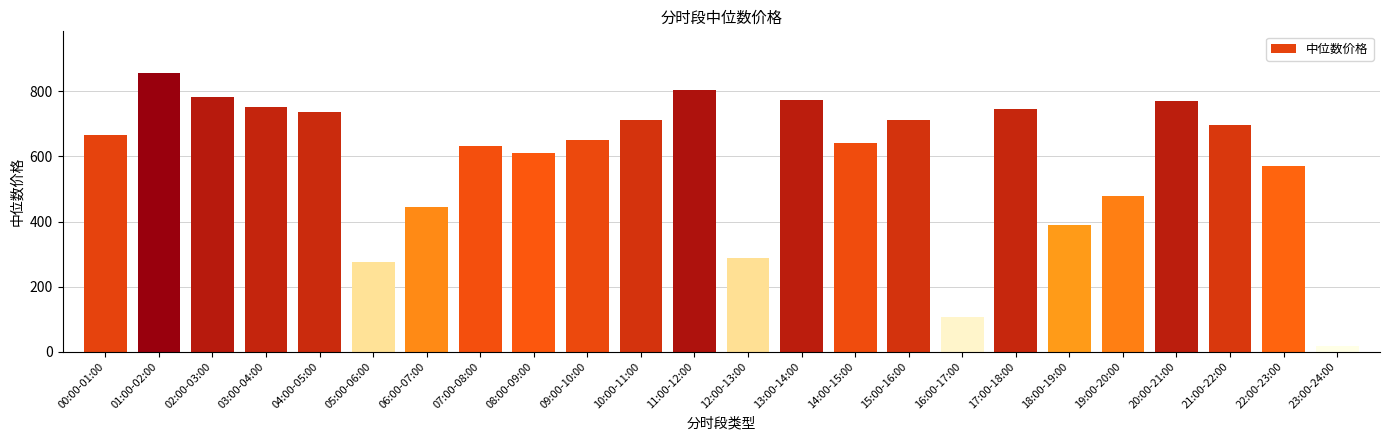

Is it true that the value at 02:00-03:00 is 296.0?

False